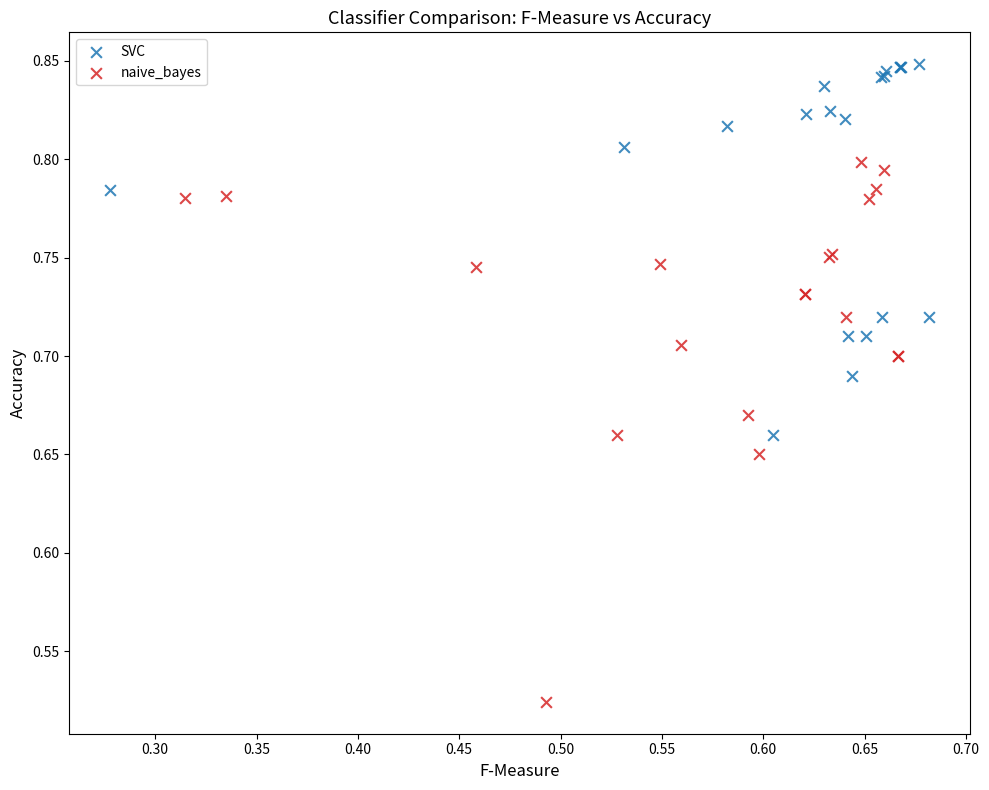

Which series contains the lowest Y value?

naive_bayes